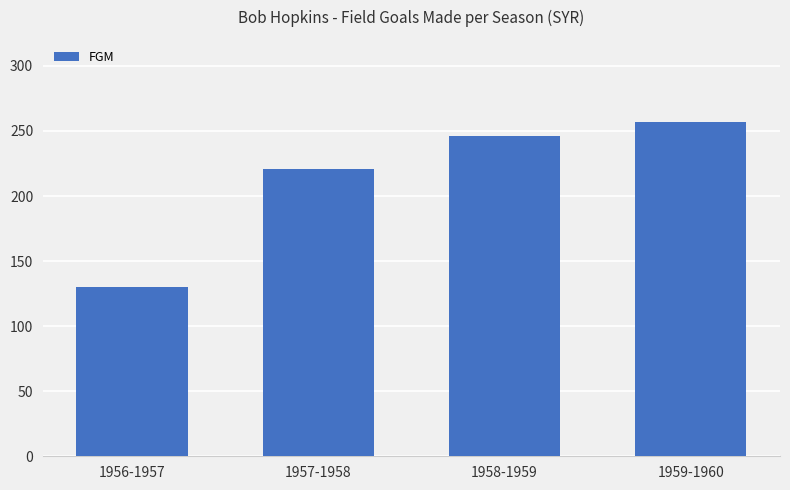

True or false: the data shows 257 at 1959-1960.

True